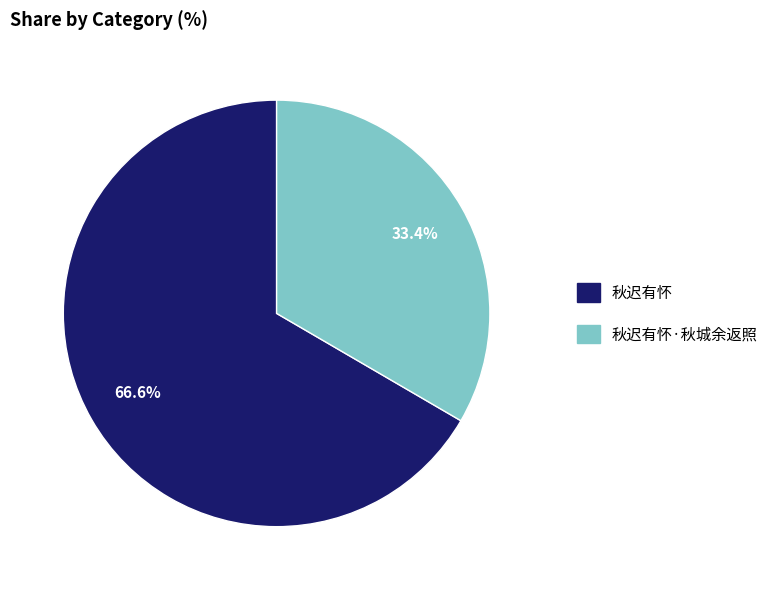

Is it true that 秋迟有怀·秋城余返照 is 44% of the pie?

False